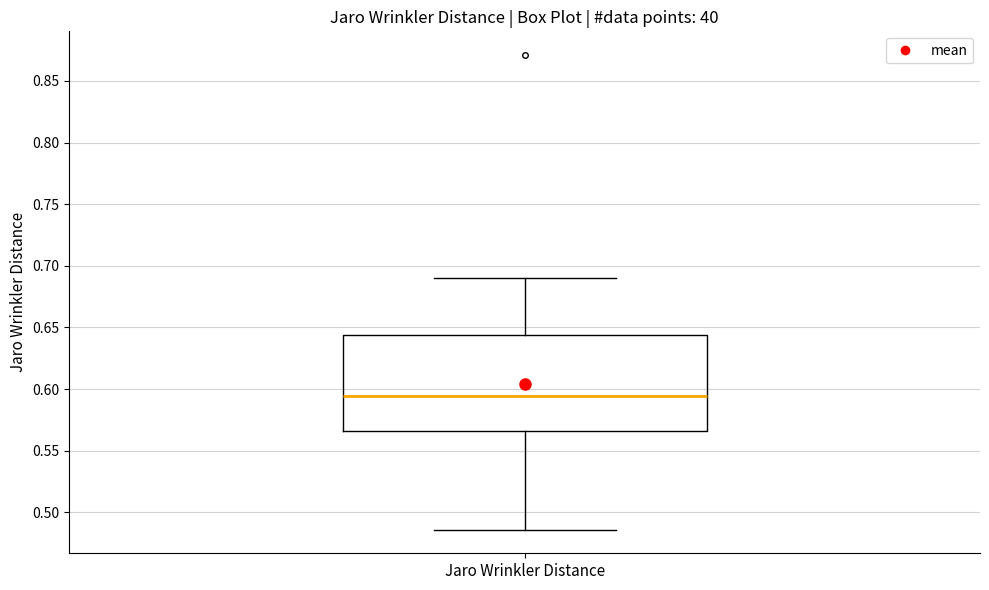

Read this box plot against the y-axis: the position of the median line, the range covered by the box, and the ends of both whiskers. The values are not printed on the chart, so give them approximately, as read against the axis.

median 0.595, box 0.565 to 0.645, whiskers 0.485 to 0.690